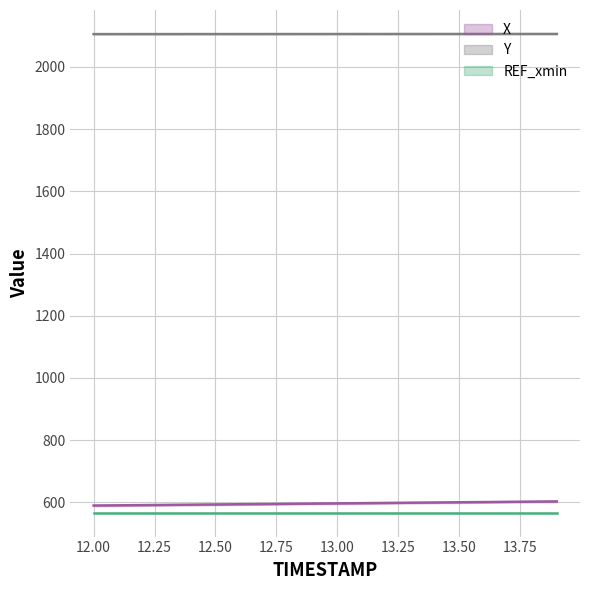

What is the sum of all Y values?

42108.1